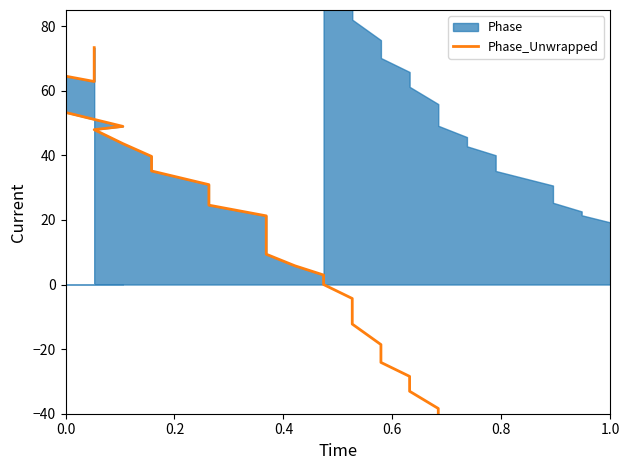

What is the label of the 11th point from the left?

10